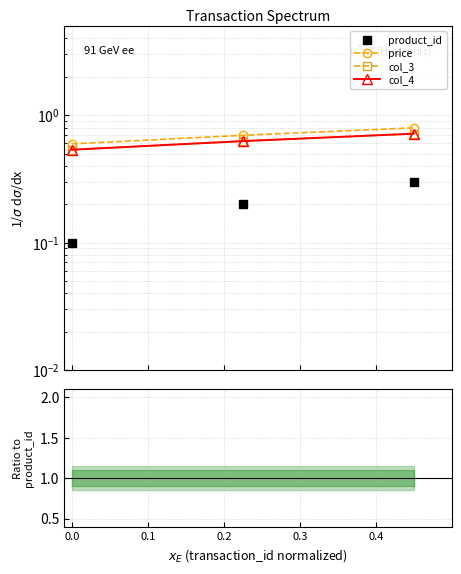

What is the sum of all col_4 values?

1.9